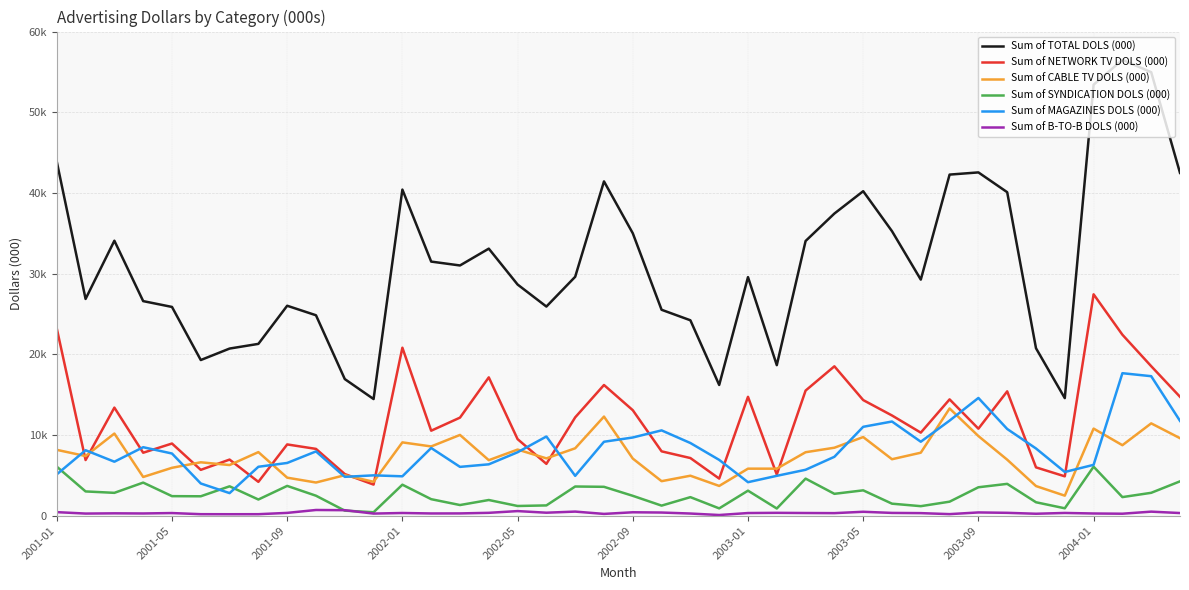

Which series has the largest total across all categories?

Sum of TOTAL DOLS (000)